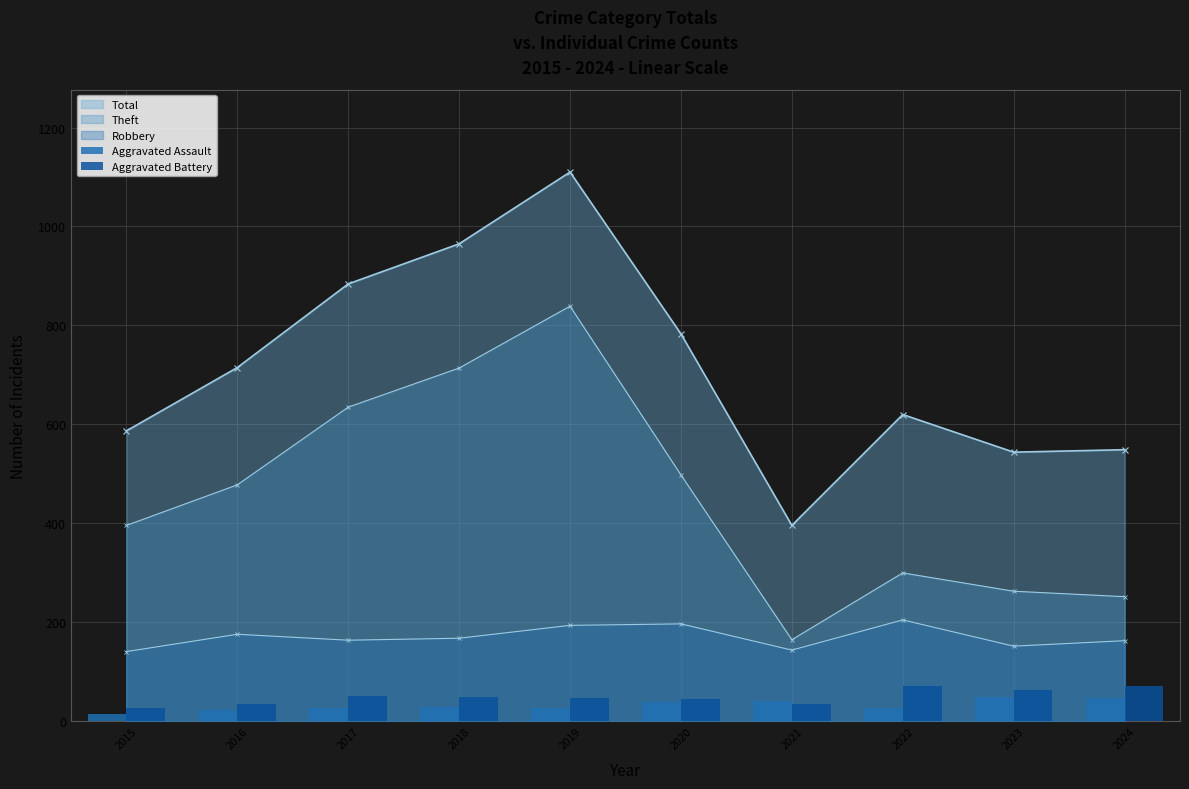

Where does the Aggravated Battery series first go above 50?

2017